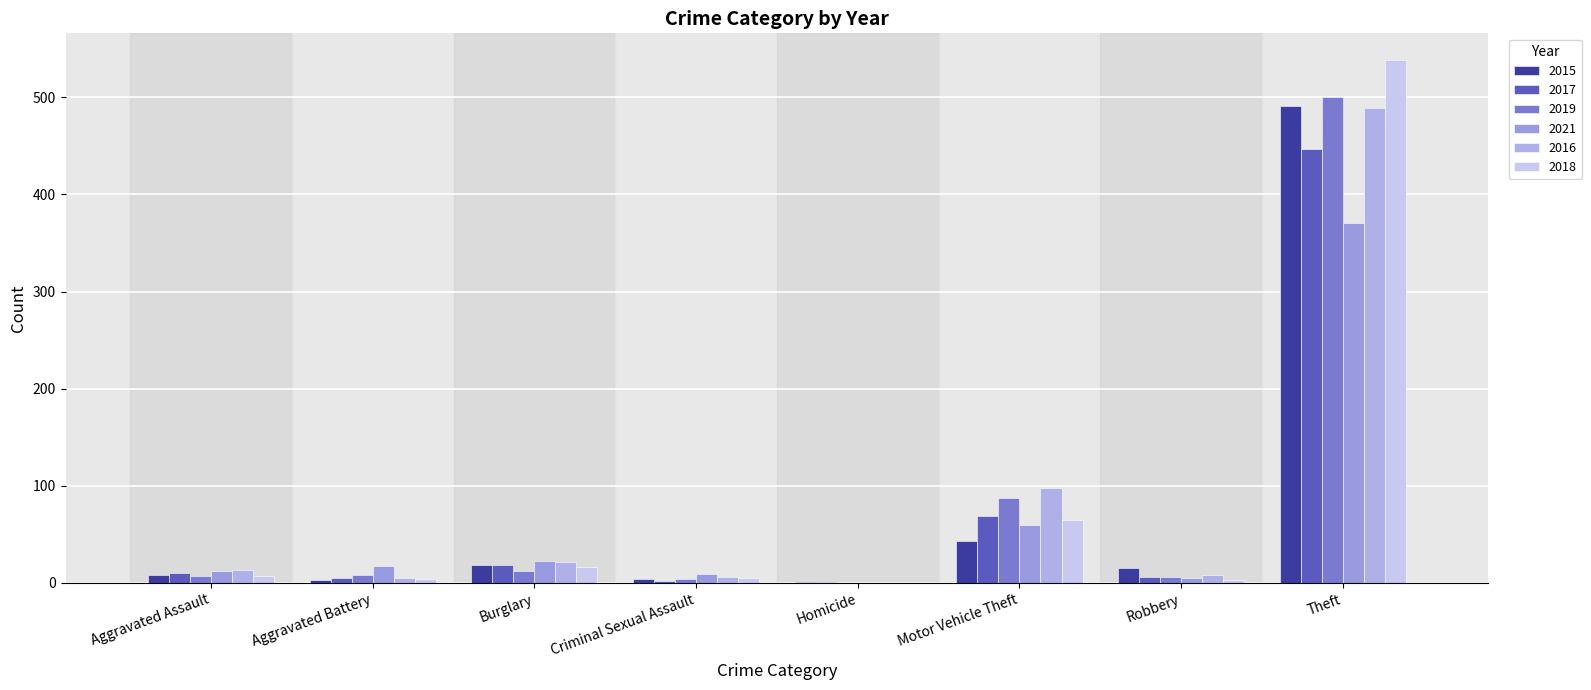

What is the average value of the 2015 series?

73